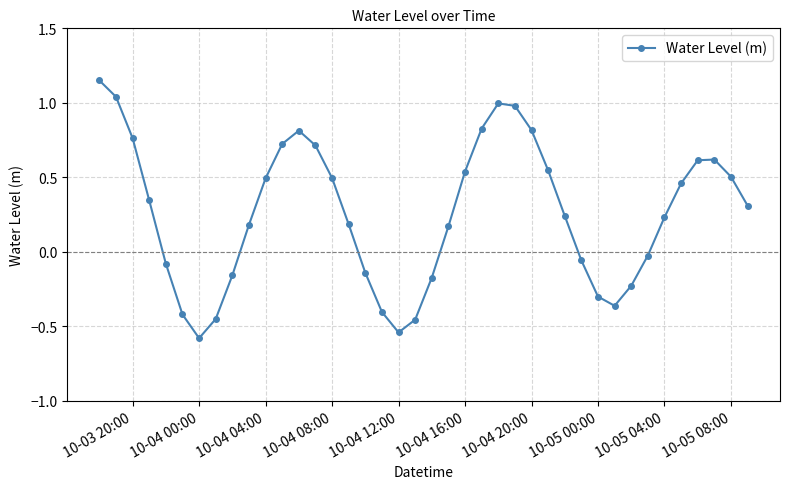

What is the difference between the maximum and minimum values?

1.7